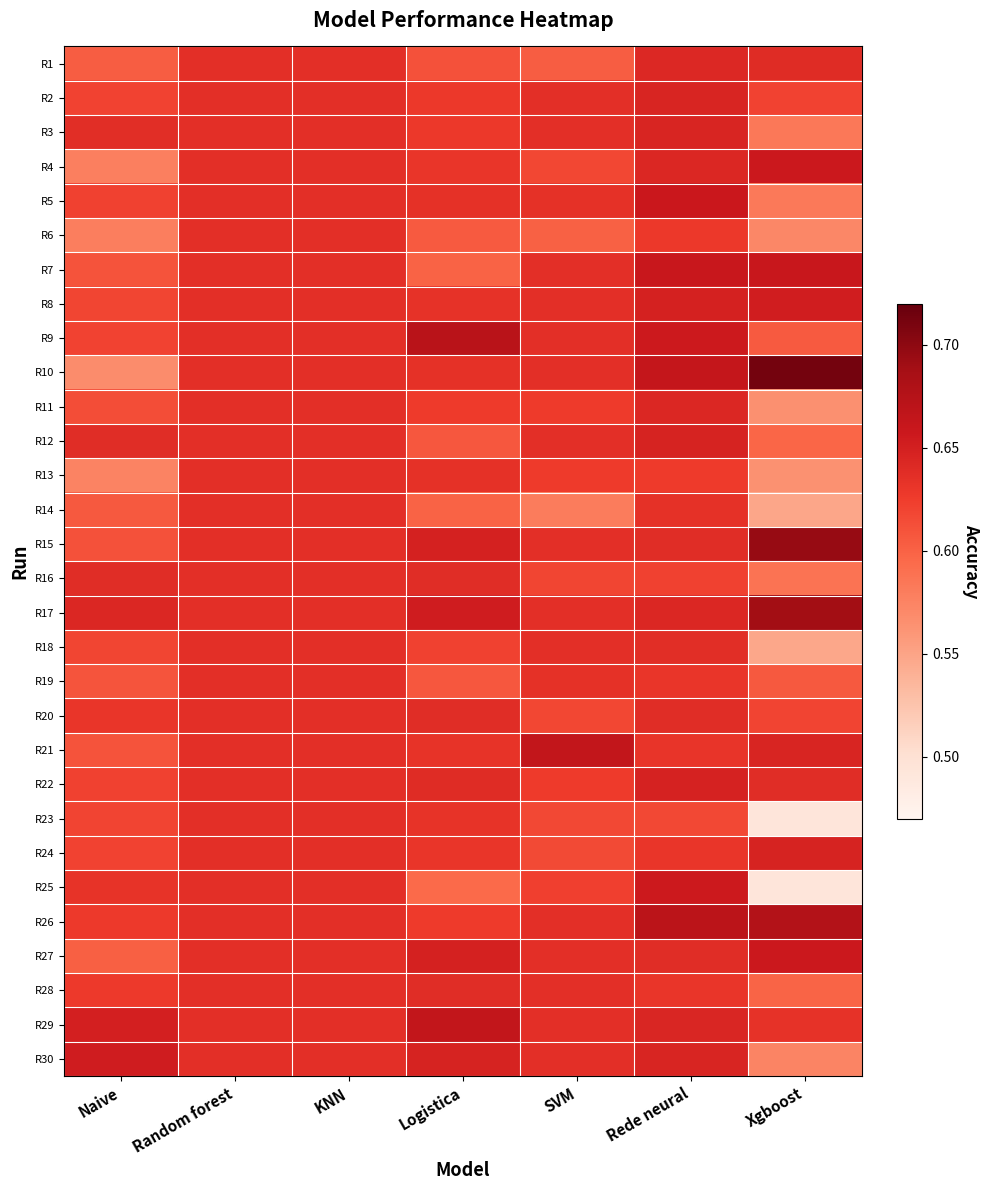

At which category is the sum across all series the highest?

Rede neural